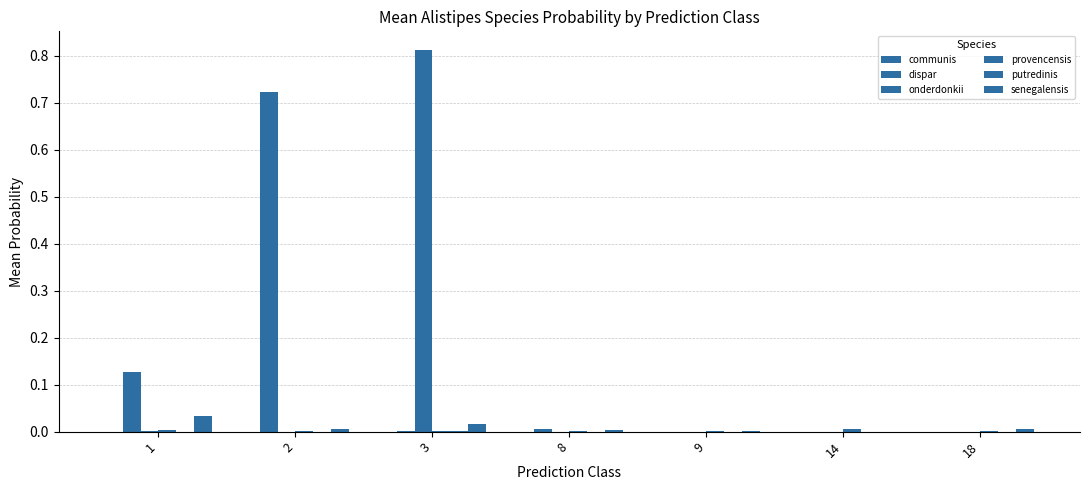

How many groups of bars are there?

7